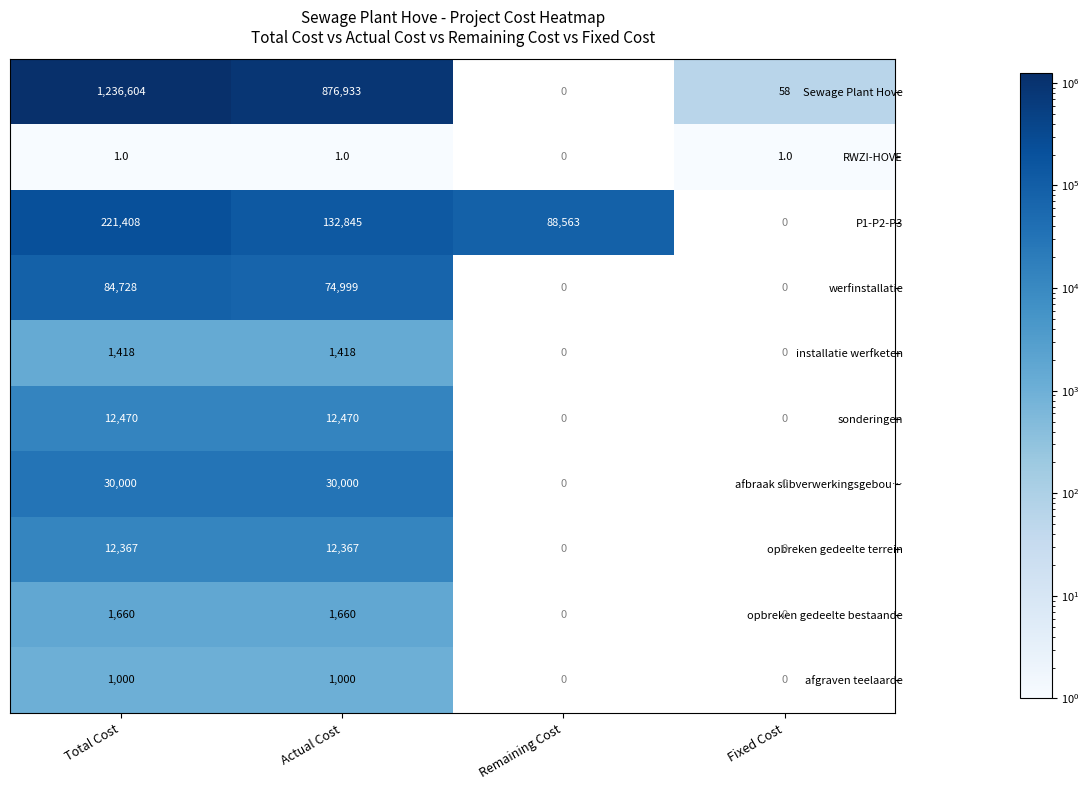

Is the value of afgraven teelaarde at Actual Cost greater than the value of RWZI-HOVE at Fixed Cost?

Yes